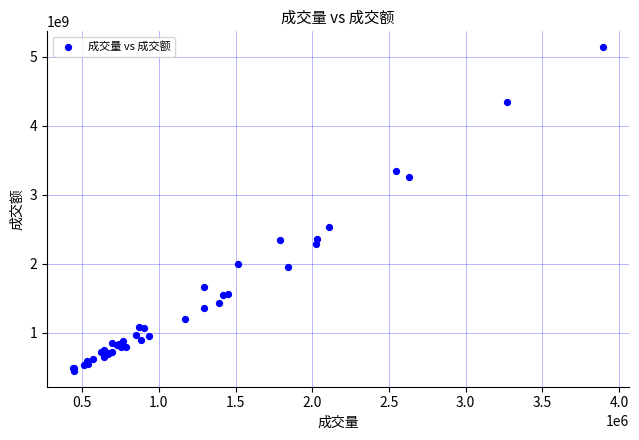

What Y value in the scatter plot is closest to 2794916411?

2530940656